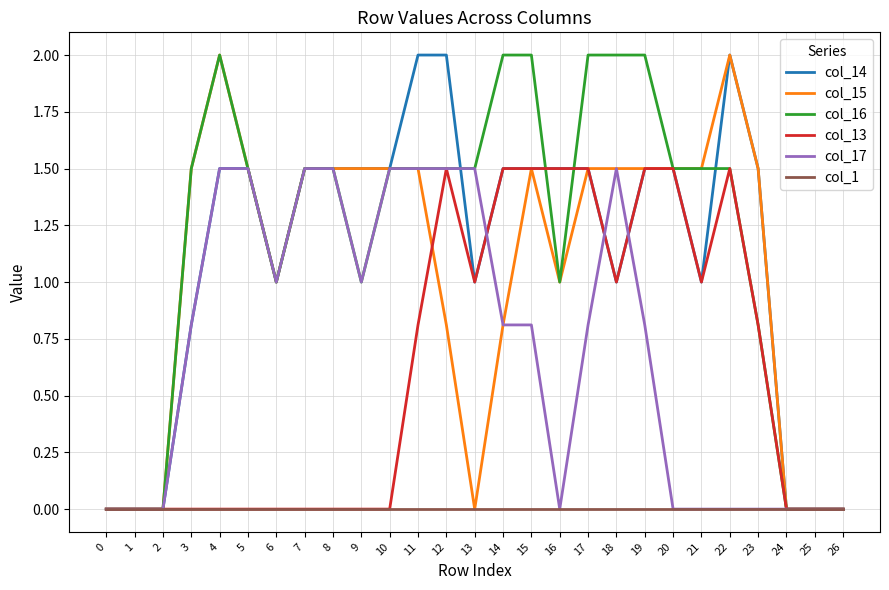

Reading left to right, list all the values displayed in this chart.

col_14: 0.0	0.0	0.0	0.8	1.5	1.5	1.0	1.5	1.5	1.5	1.5	2.0	2.0	1.0	1.5	1.5	1.5	1.5	1.0	1.5	1.5	1.0	2.0	1.5	0.0	0.0	0.0
col_15: 0.0	0.0	0.0	1.5	2.0	1.5	1.0	1.5	1.5	1.5	1.5	1.5	0.8	0.0	0.8	1.5	1.0	1.5	1.5	1.5	1.5	1.5	2.0	1.5	0.0	0.0	0.0
col_16: 0.0	0.0	0.0	1.5	2.0	1.5	1.0	1.5	1.5	1.0	1.5	1.5	1.5	1.5	2.0	2.0	1.0	2.0	2.0	2.0	1.5	1.5	1.5	0.8	0.0	0.0	0.0
col_13: 0.0	0.0	0.0	0.0	0.0	0.0	0.0	0.0	0.0	0.0	0.0	0.8	1.5	1.0	1.5	1.5	1.5	1.5	1.0	1.5	1.5	1.0	1.5	0.8	0.0	0.0	0.0
col_17: 0.0	0.0	0.0	0.8	1.5	1.5	1.0	1.5	1.5	1.0	1.5	1.5	1.5	1.5	0.8	0.8	0.0	0.8	1.5	0.8	0.0	0.0	0.0	0.0	0.0	0.0	0.0
col_1: 0.0	0.0	0.0	0.0	0.0	0.0	0.0	0.0	0.0	0.0	0.0	0.0	0.0	0.0	0.0	0.0	0.0	0.0	0.0	0.0	0.0	0.0	0.0	0.0	0.0	0.0	0.0